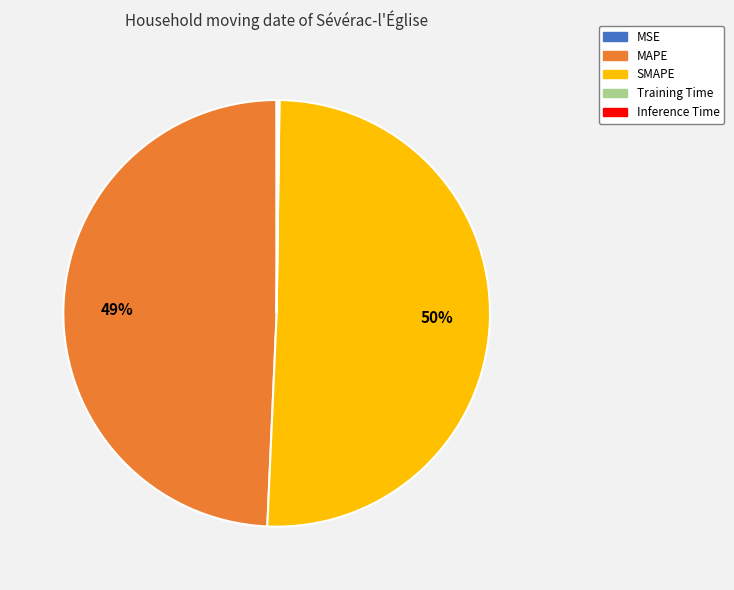

Is it true that SMAPE is 50% of the pie?

True